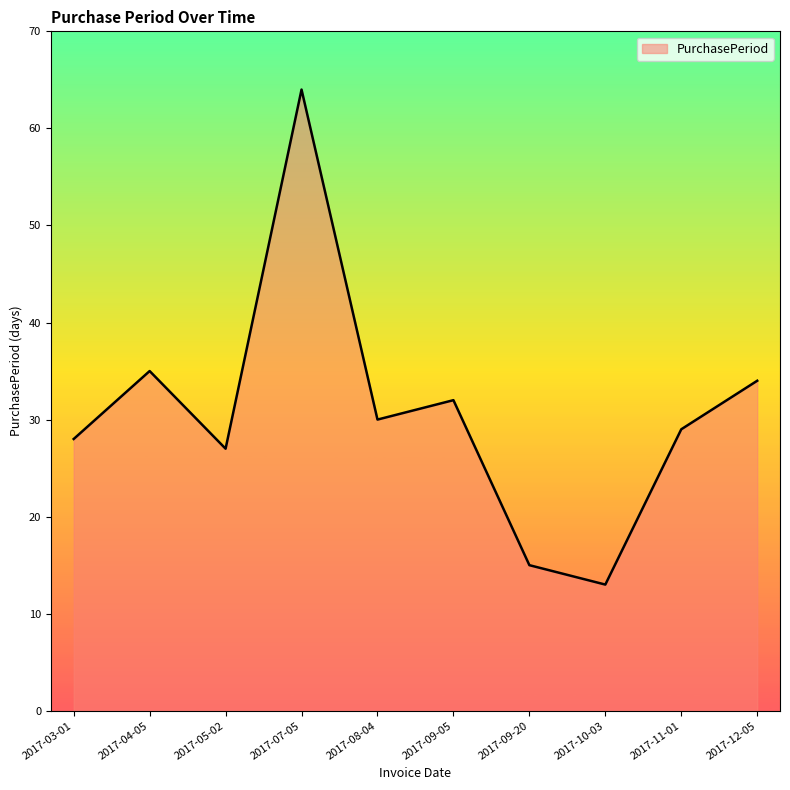

What position from the right is 2017-11-01?

2